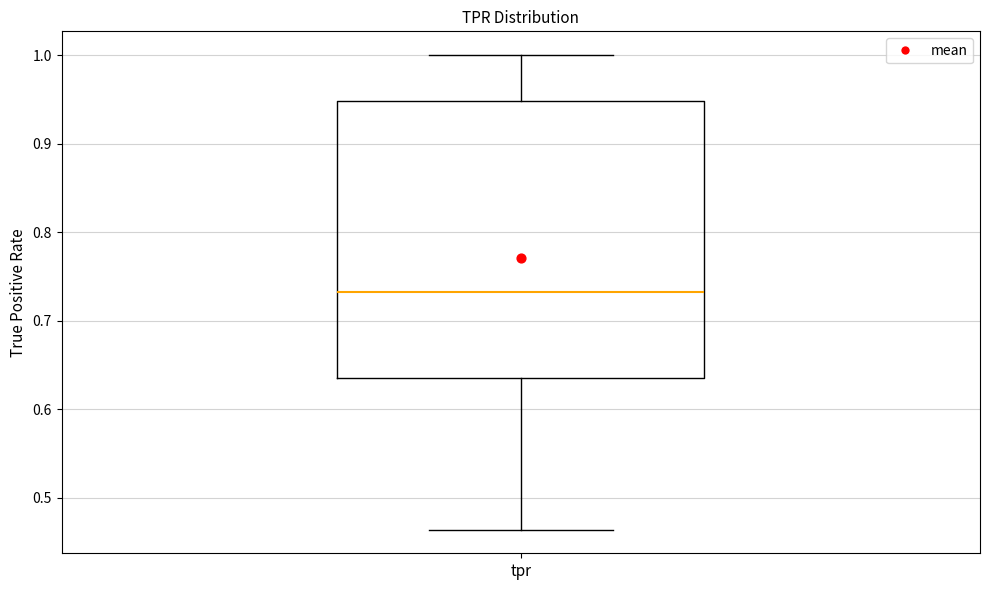

Where is the upper edge of the box for tpr on the y-axis? The values are not printed on the chart, so give them approximately, as read against the axis.

0.95